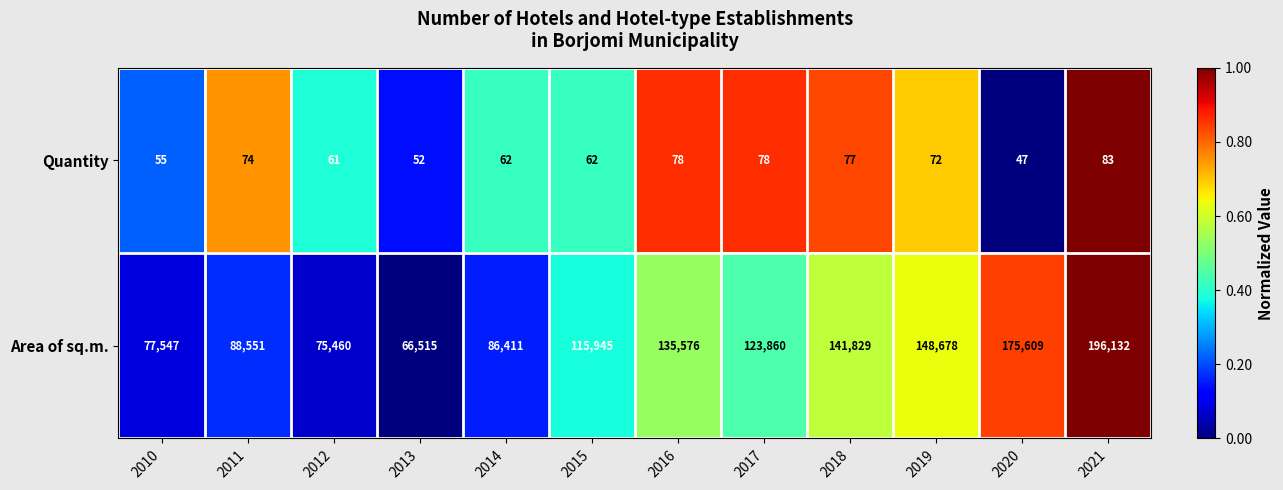

What is the difference between the second highest and second lowest values in the Quantity series?

26